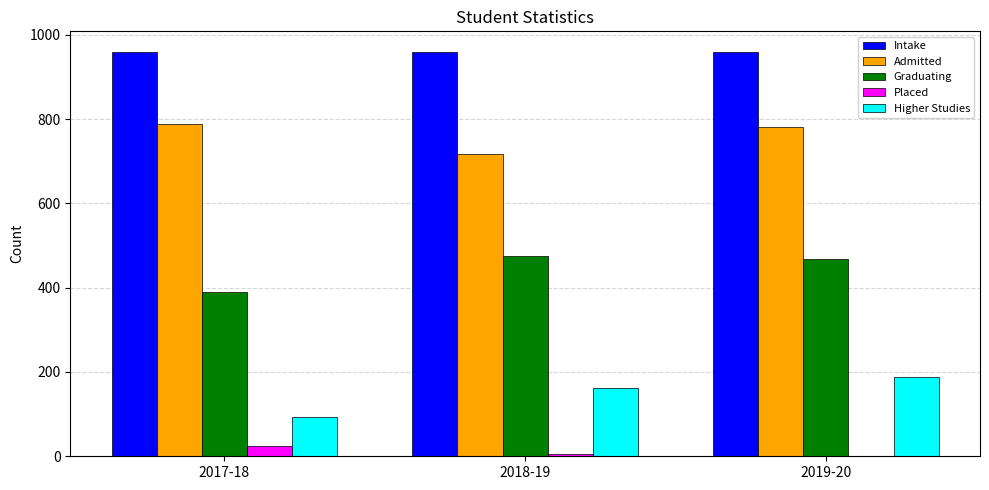

What is the approximate value of Intake at 2018-19?

960